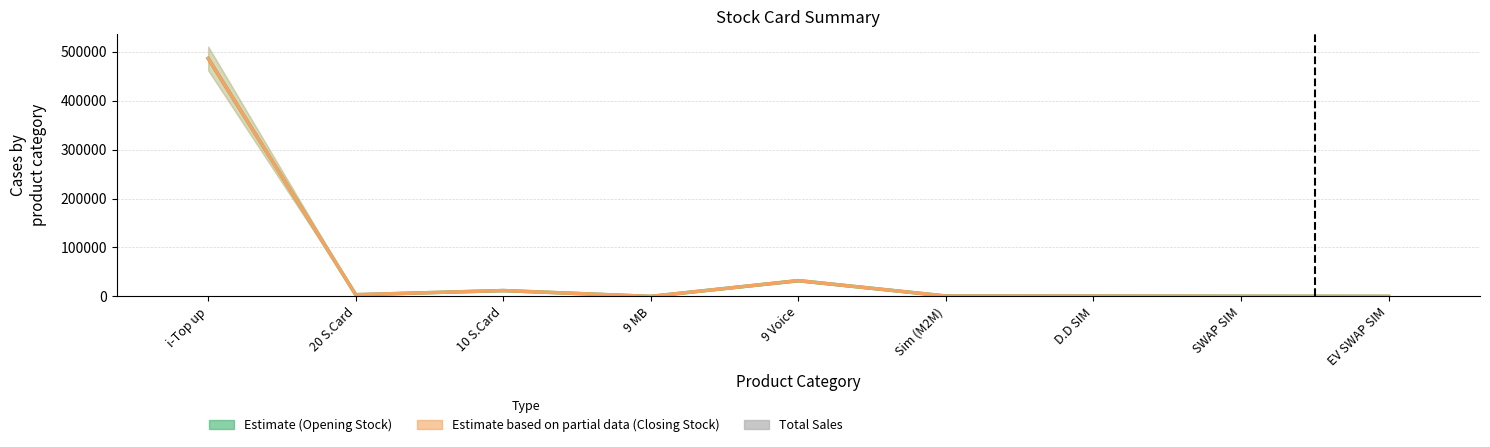

Reading left to right, what are all the values shown in this chart?

Opening Stock (Estimate): 486559	3440	11940	0	32250	756	620	299	5
Closing Stock (Partial): 486559	3440	11940	0	32250	756	620	299	5
Total Sales: 1	1	1	1	1	1	1	1	1